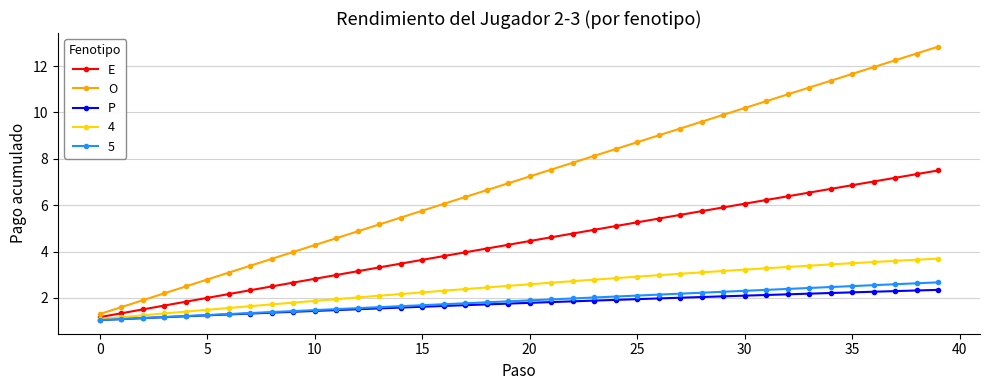

What is the value of the 4 point at the 27th from the left?

3.0